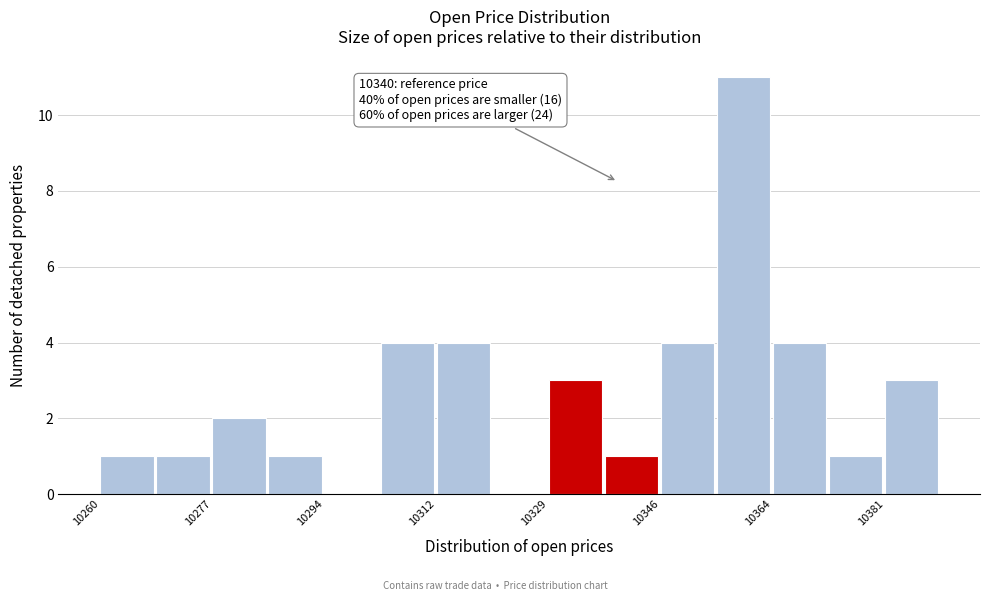

Which range on the x-axis has the tallest bar?

10356 to 10364